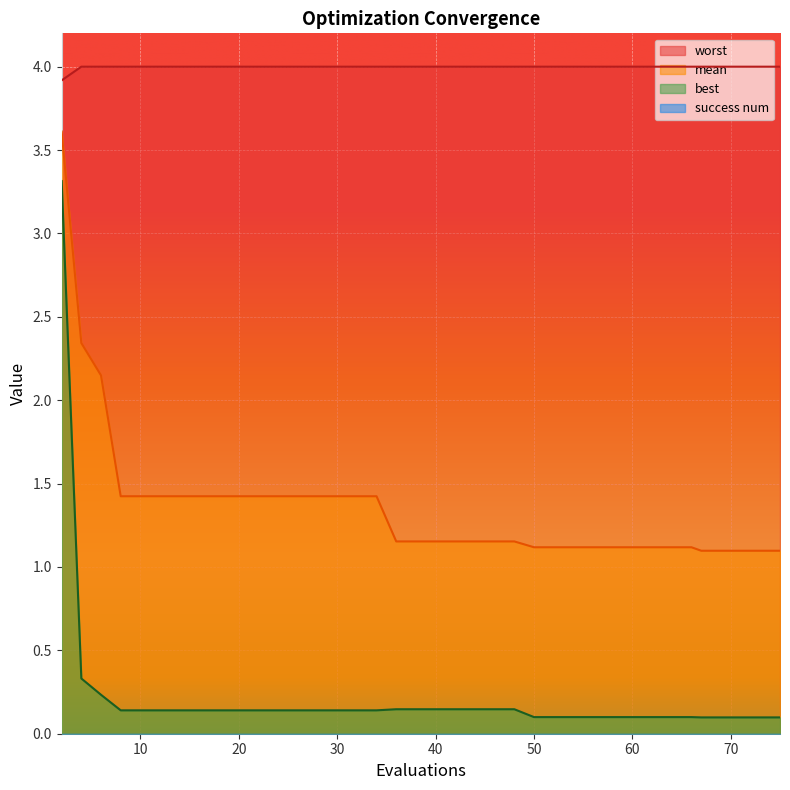

Between 10 and 40, which series saw the biggest shift?

mean